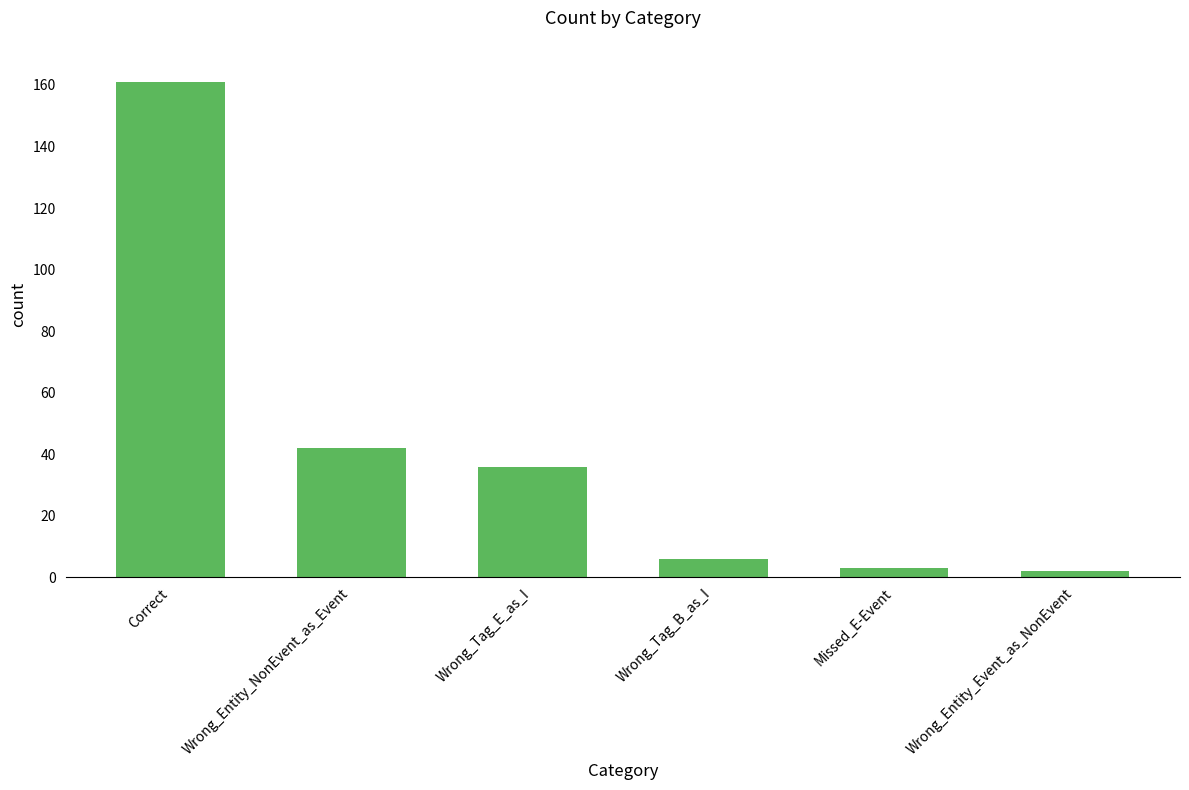

Reading left to right, transcribe all the data shown in this chart.

161	42	36	6	3	2